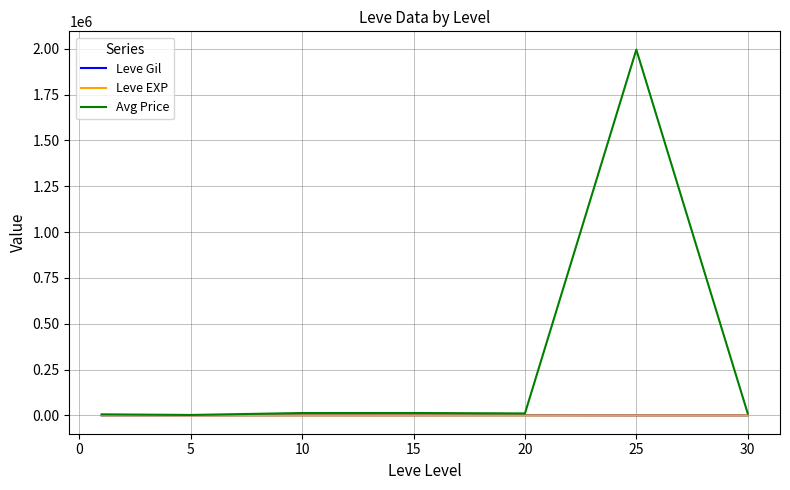

What is the greatest value displayed?

1994746.7